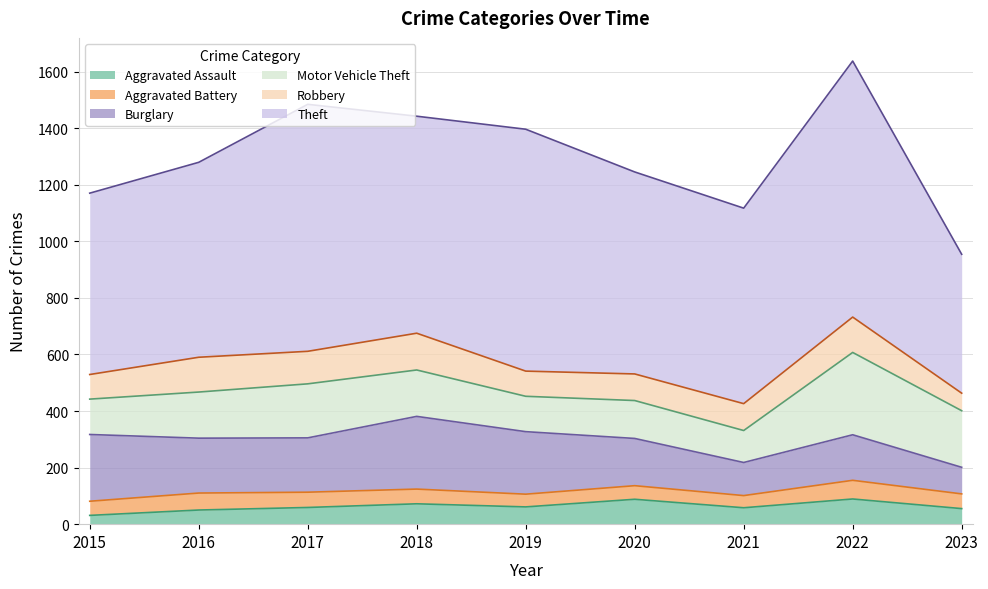

How many values in the Aggravated Battery series exceed 52?

3